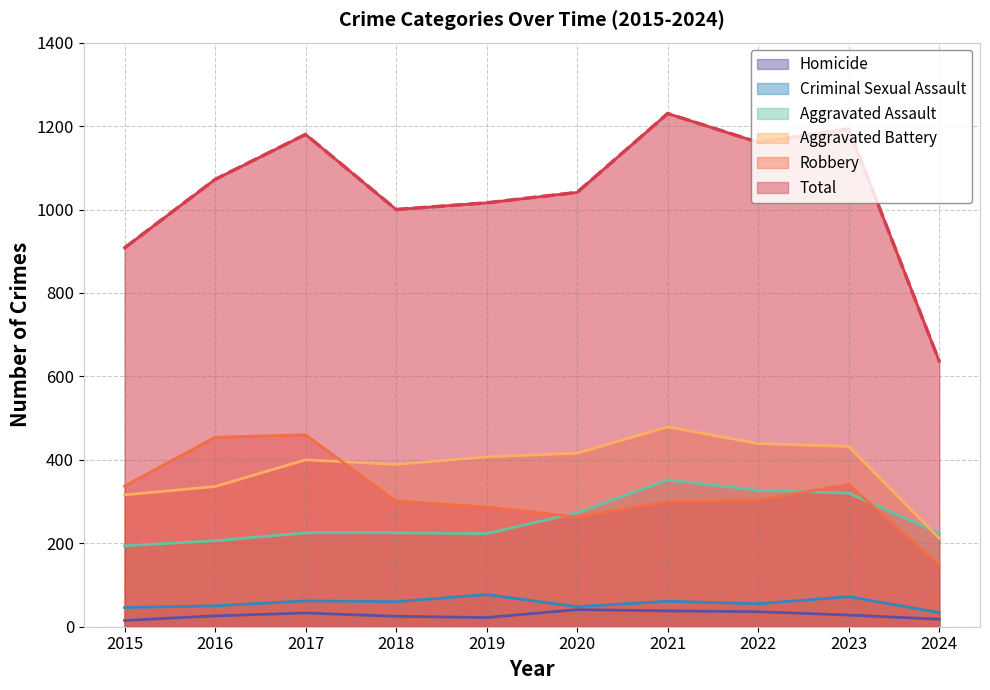

Does the chart have visible grid lines?

Yes